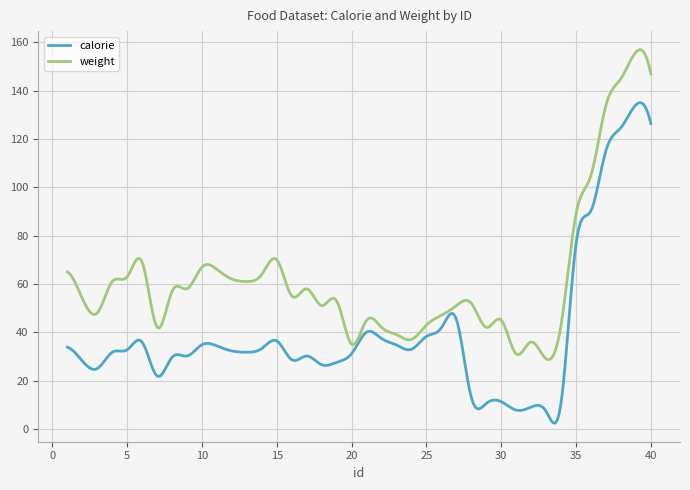

What is the highest value of the calorie series?

135.0